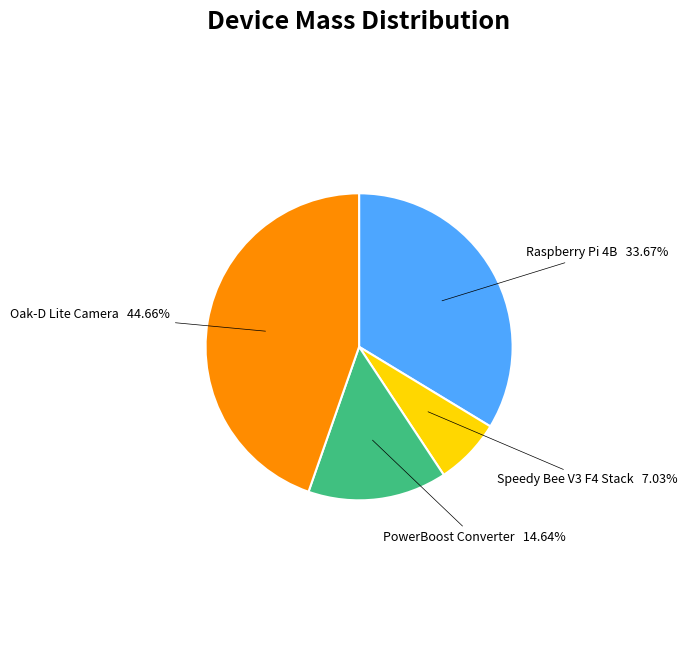

Approximately how many times larger is the value at Raspberry Pi 4B compared to PowerBoost Converter?

2.3